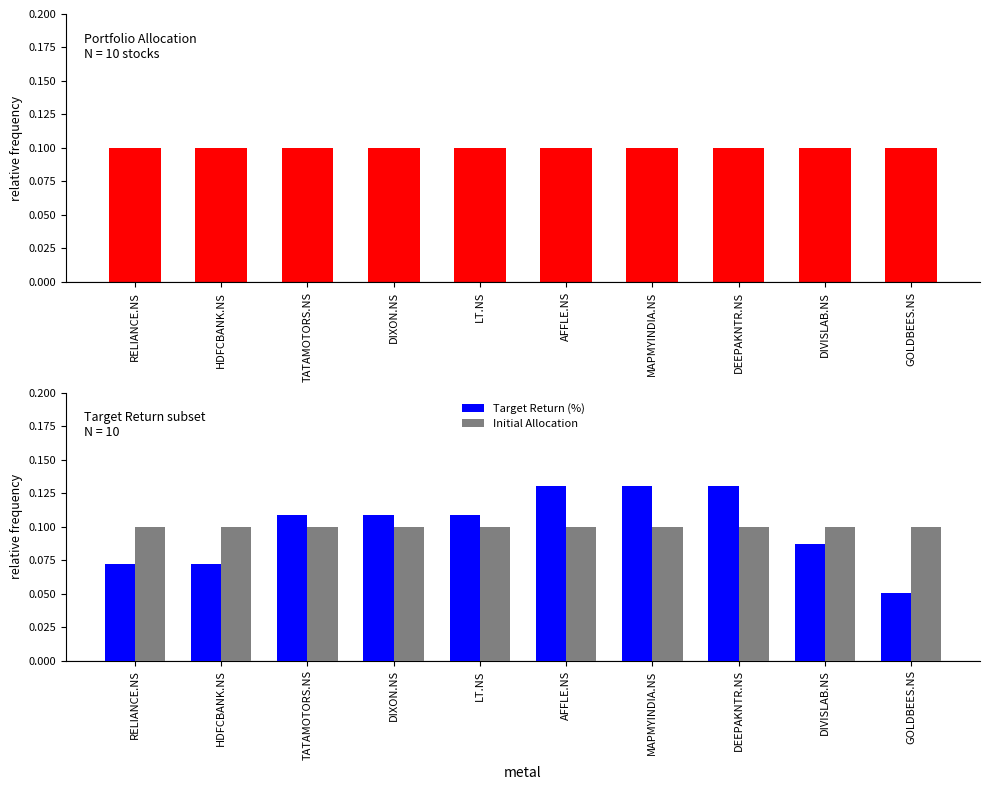

At which category is the sum across all series the highest?

AFFLE.NS